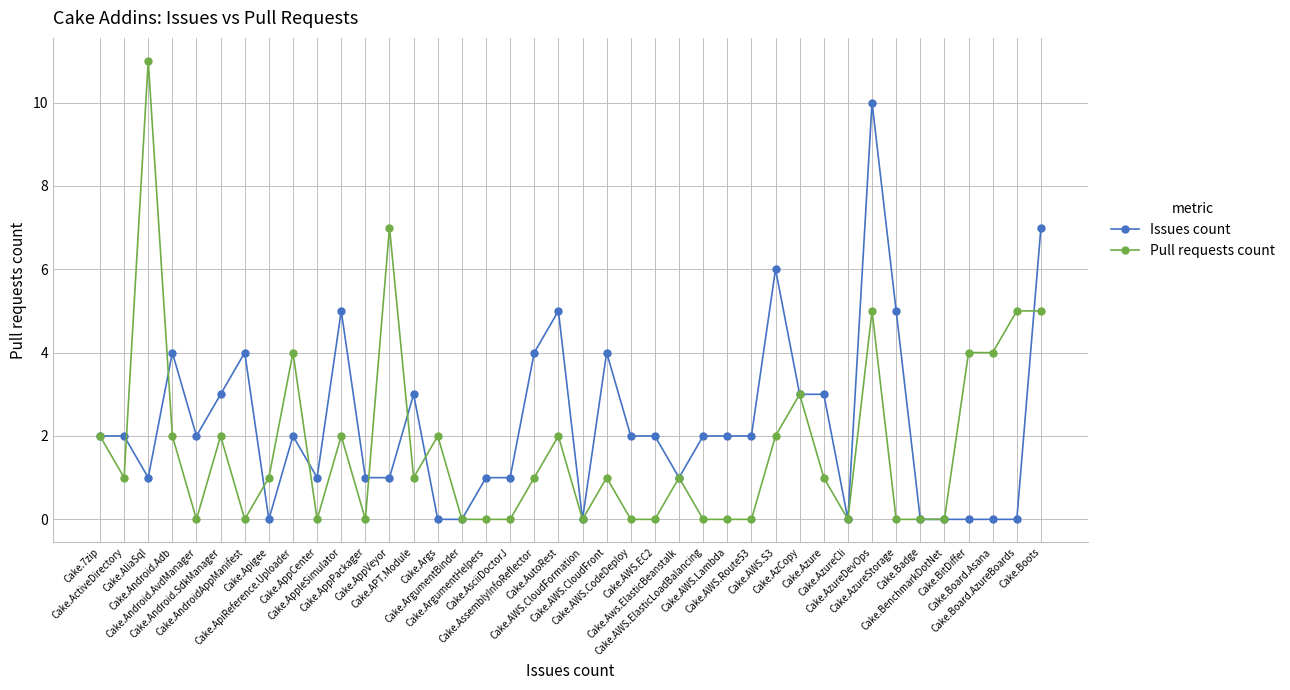

Reading right to left, extract all data points from this chart.

Issues count: Cake.Boots=7	Cake.Board.AzureBoards=0	Cake.Board.Asana=0	Cake.BitDiffer=0	Cake.BenchmarkDotNet=0	Cake.Badge=0	Cake.AzureStorage=5	Cake.AzureDevOps=10	Cake.AzureCli=0	Cake.Azure=3	Cake.AzCopy=3	Cake.AWS.S3=6	Cake.AWS.Route53=2	Cake.AWS.Lambda=2	Cake.AWS.ElasticLoadBalancing=2	Cake.Aws.ElasticBeanstalk=1	Cake.AWS.EC2=2	Cake.AWS.CodeDeploy=2	Cake.AWS.CloudFront=4	Cake.AWS.CloudFormation=0	Cake.AutoRest=5	Cake.AssemblyInfoReflector=4	Cake.AsciiDoctorJ=1	Cake.ArgumentHelpers=1	Cake.ArgumentBinder=0	Cake.Args=0	Cake.APT.Module=3	Cake.AppVeyor=1	Cake.AppPackager=1	Cake.AppleSimulator=5	Cake.AppCenter=1	Cake.ApiReference.Uploader=2	Cake.Apigee=0	Cake.AndroidAppManifest=4	Cake.Android.SdkManager=3	Cake.Android.AvdManager=2	Cake.Android.Adb=4	Cake.AliaSql=1	Cake.ActiveDirectory=2	Cake.7zip=2
Pull requests count: Cake.Boots=5	Cake.Board.AzureBoards=5	Cake.Board.Asana=4	Cake.BitDiffer=4	Cake.BenchmarkDotNet=0	Cake.Badge=0	Cake.AzureStorage=0	Cake.AzureDevOps=5	Cake.AzureCli=0	Cake.Azure=1	Cake.AzCopy=3	Cake.AWS.S3=2	Cake.AWS.Route53=0	Cake.AWS.Lambda=0	Cake.AWS.ElasticLoadBalancing=0	Cake.Aws.ElasticBeanstalk=1	Cake.AWS.EC2=0	Cake.AWS.CodeDeploy=0	Cake.AWS.CloudFront=1	Cake.AWS.CloudFormation=0	Cake.AutoRest=2	Cake.AssemblyInfoReflector=1	Cake.AsciiDoctorJ=0	Cake.ArgumentHelpers=0	Cake.ArgumentBinder=0	Cake.Args=2	Cake.APT.Module=1	Cake.AppVeyor=7	Cake.AppPackager=0	Cake.AppleSimulator=2	Cake.AppCenter=0	Cake.ApiReference.Uploader=4	Cake.Apigee=1	Cake.AndroidAppManifest=0	Cake.Android.SdkManager=2	Cake.Android.AvdManager=0	Cake.Android.Adb=2	Cake.AliaSql=11	Cake.ActiveDirectory=1	Cake.7zip=2